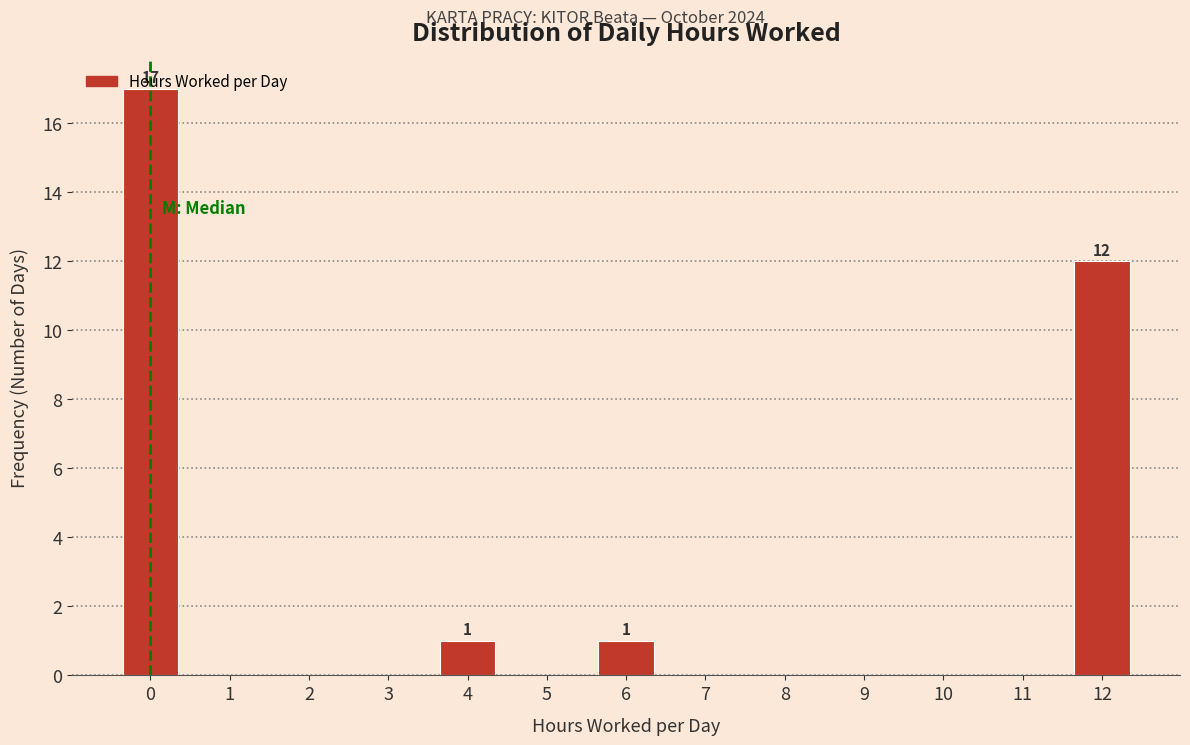

At which label is the value closest to 8?

12